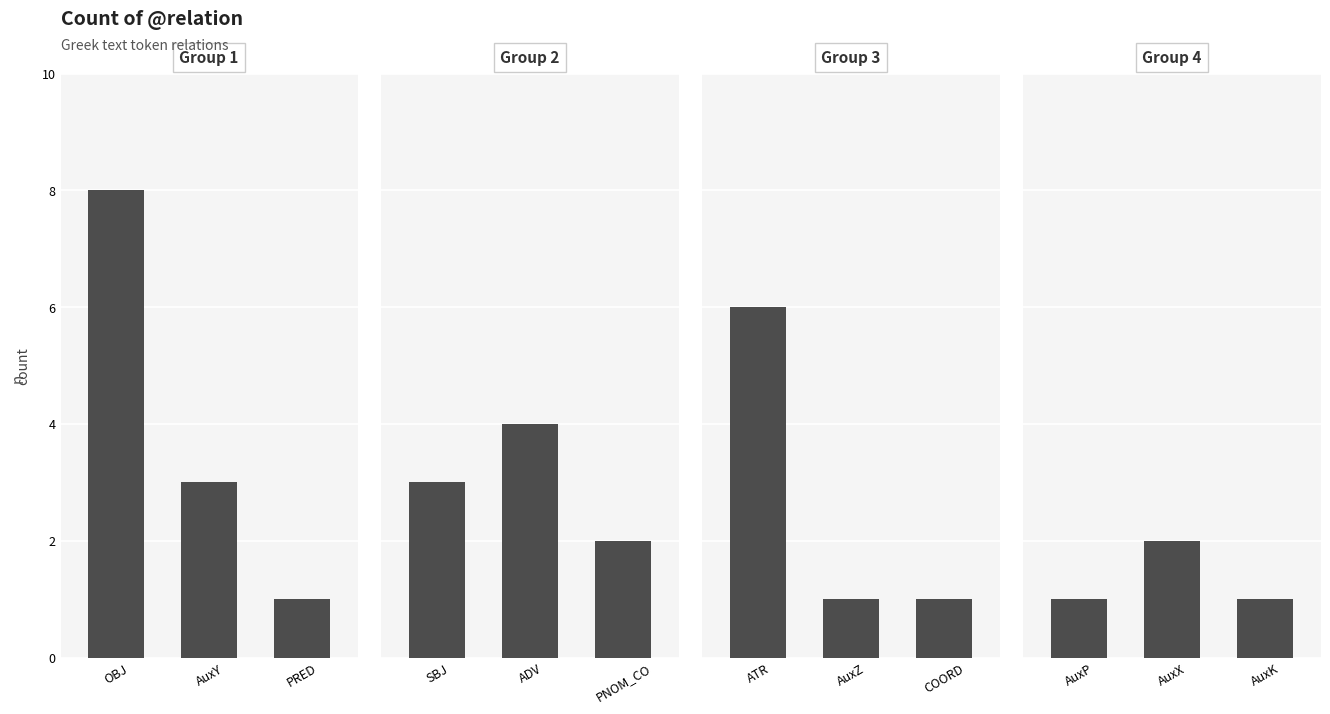

Which series has the largest range (max minus min)?

Group 1